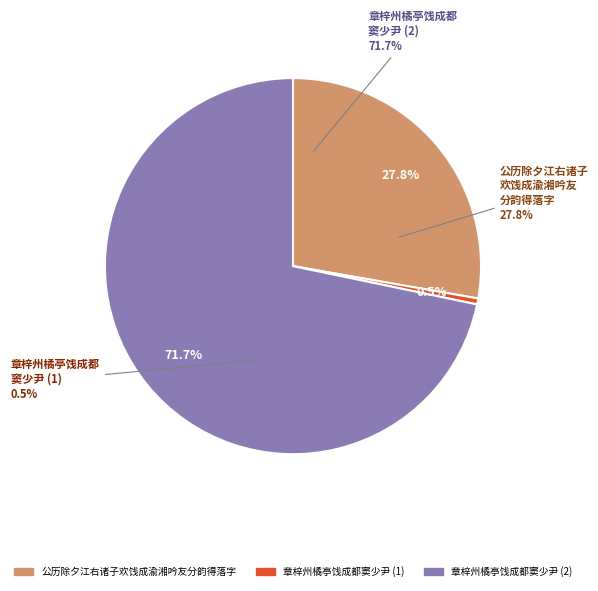

Combined, what portion of the pie is 公历除夕江右诸子欢饯成渝湘吟友分韵得落字 and 章梓州橘亭饯成都窦少尹?

99.5%